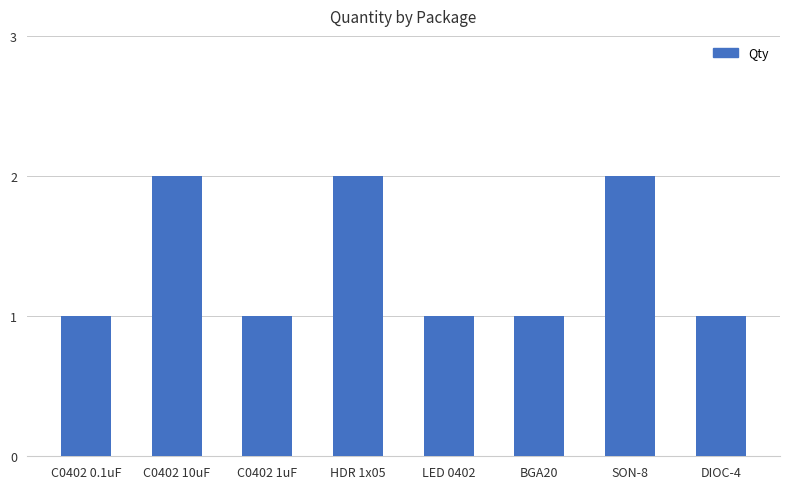

True or false: the data shows 1 at C0402 10uF.

False